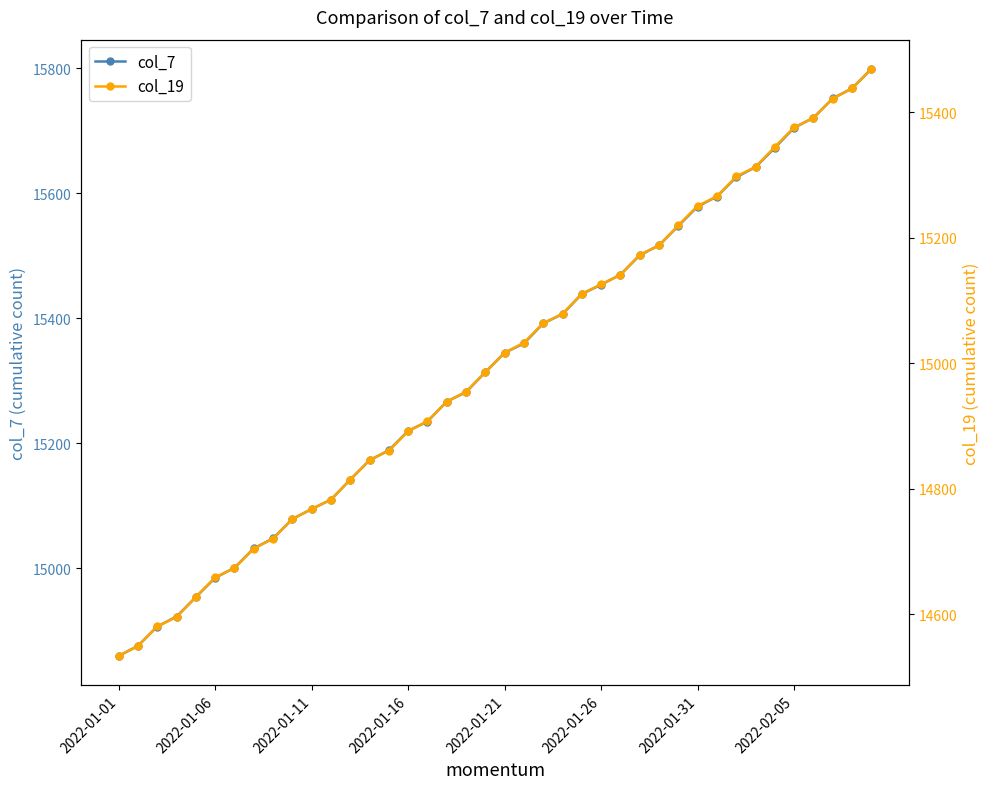

What is the minimum value for col_7?

14860